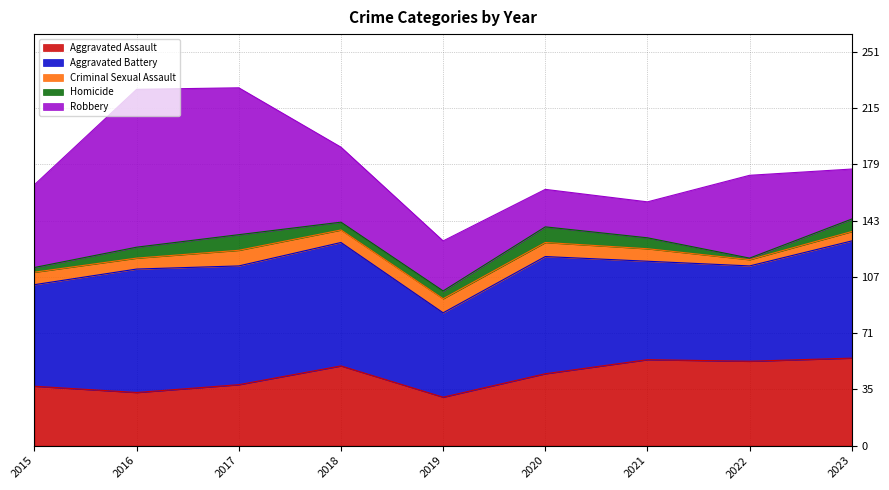

How many lines are shown in the chart?

5